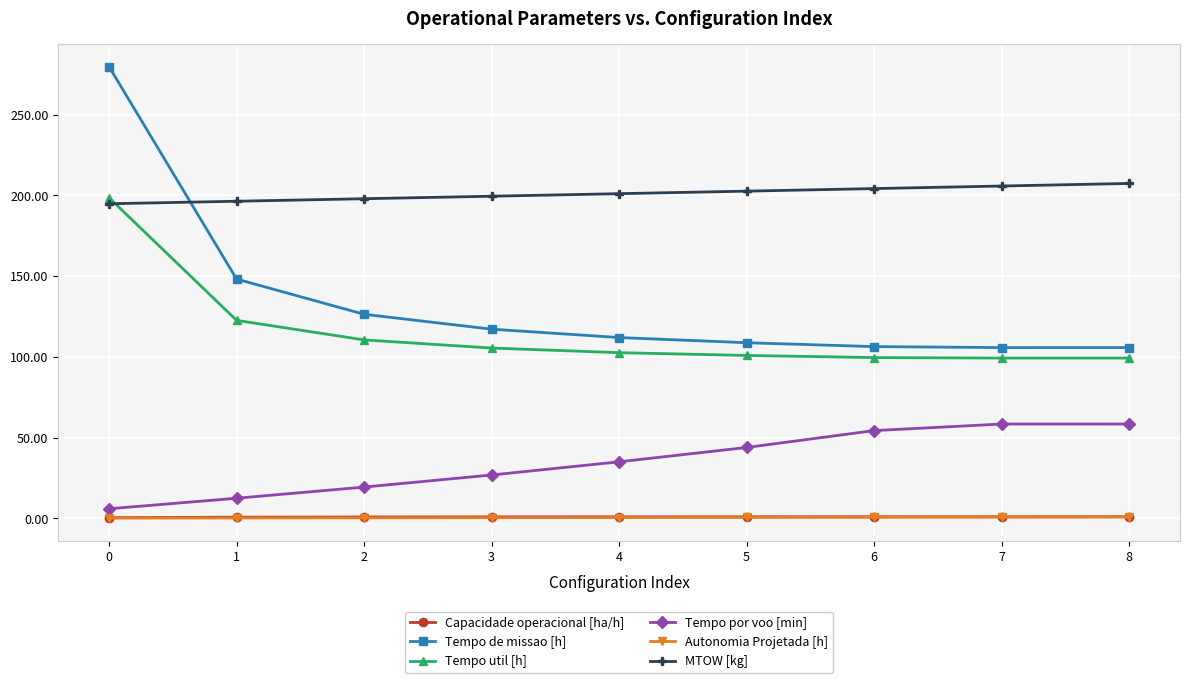

The value of Tempo util [h] at 0 is 283.8. True or false?

False